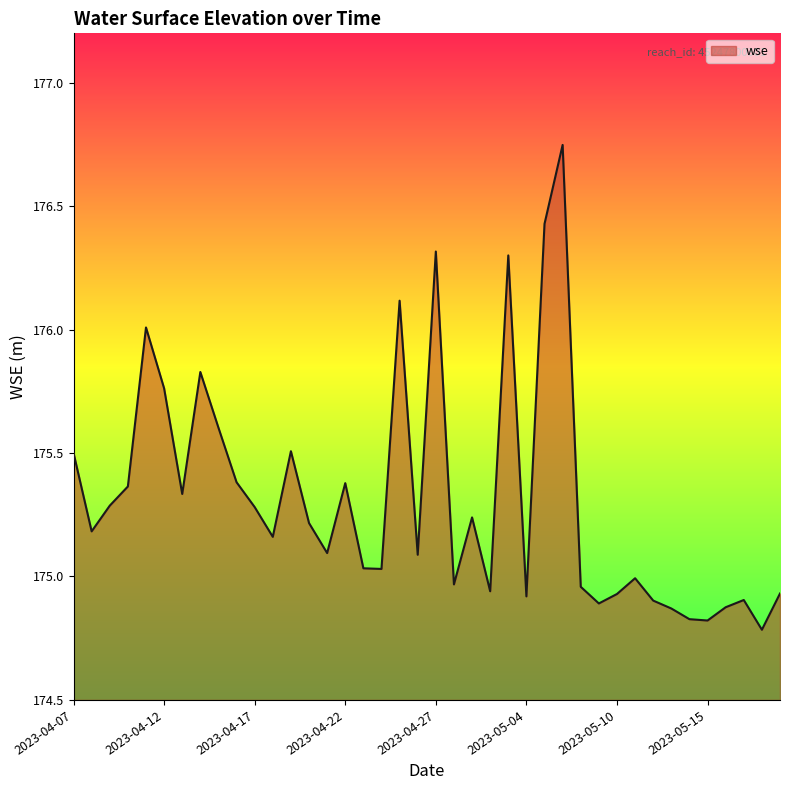

Does the chart display data point markers on the line(s)?

No